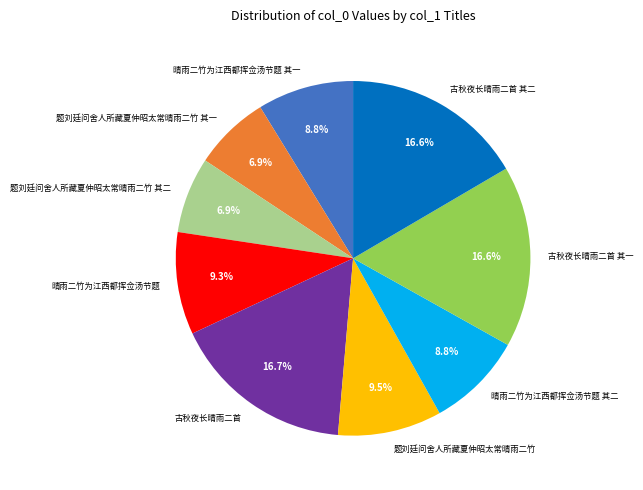

To the nearest percent, what percentage of the pie is 晴雨二竹为江西都挥佥汤节题?

9%